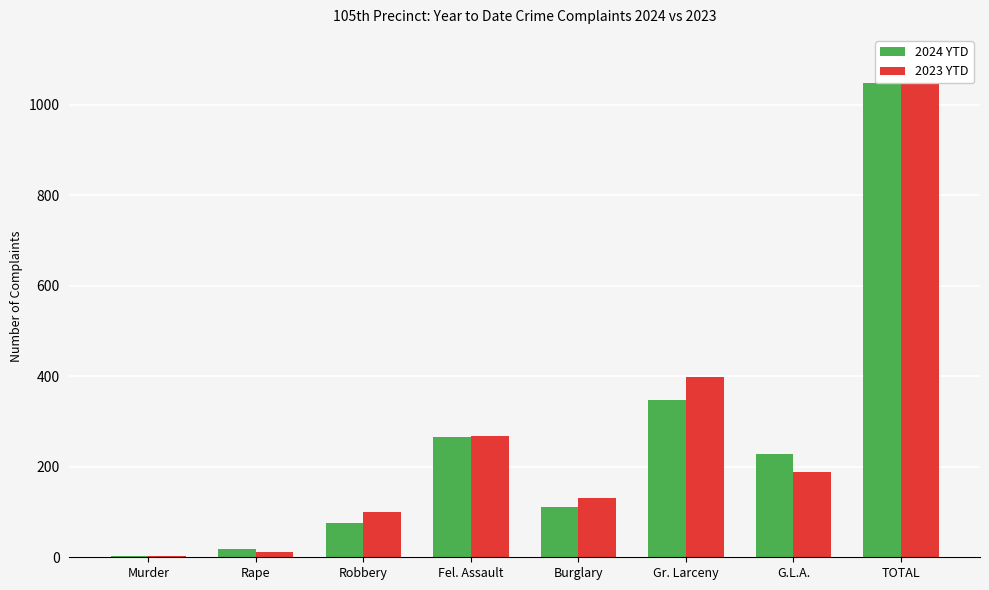

How many data points in 2023 YTD are above 189?

3